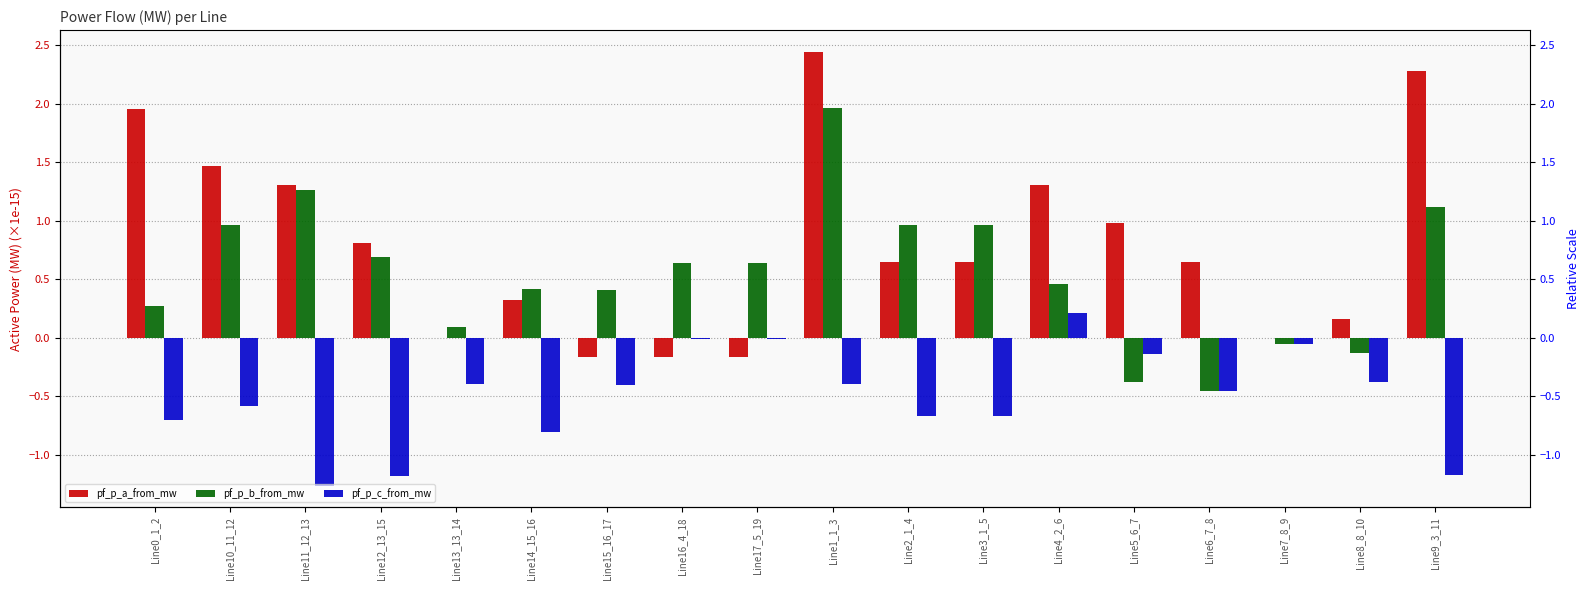

What position from the right is Line1_1_3?

9